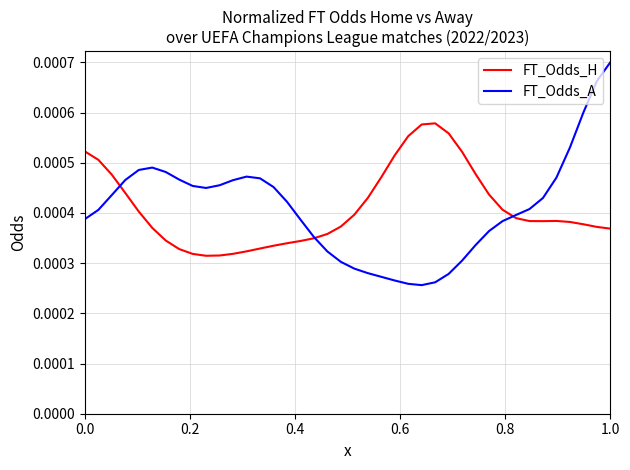

Which series has the largest range (max minus min)?

FT_Odds_A